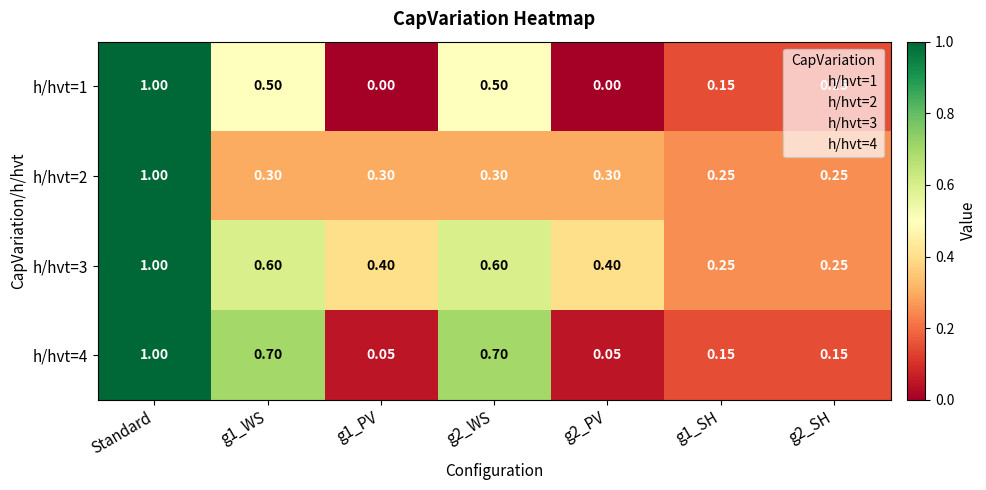

Which label corresponds to the largest value in the chart?

Standard